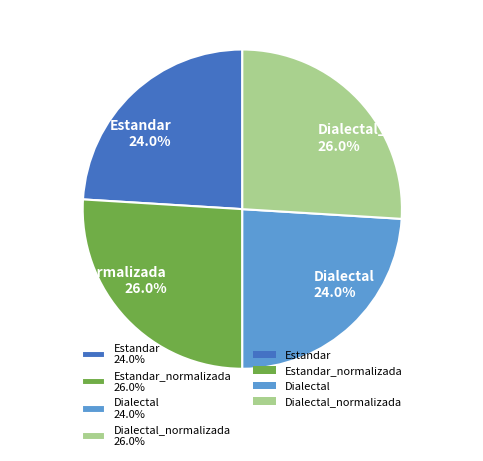

Does Estandar_normalizada 26.0% represent more than half of the total?

No